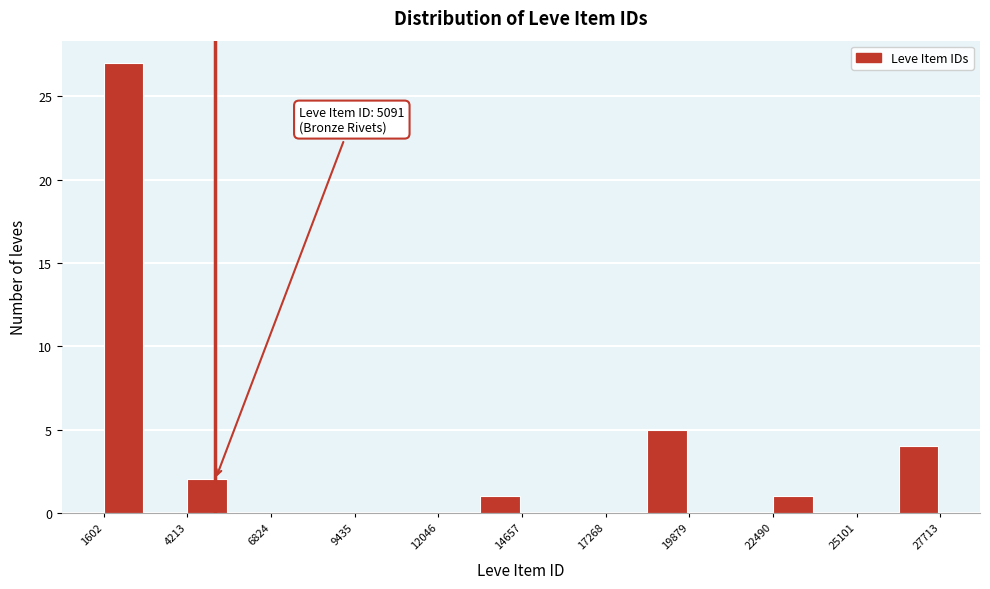

Read against the x-axis, roughly where is the centre of the tallest bar?

2000